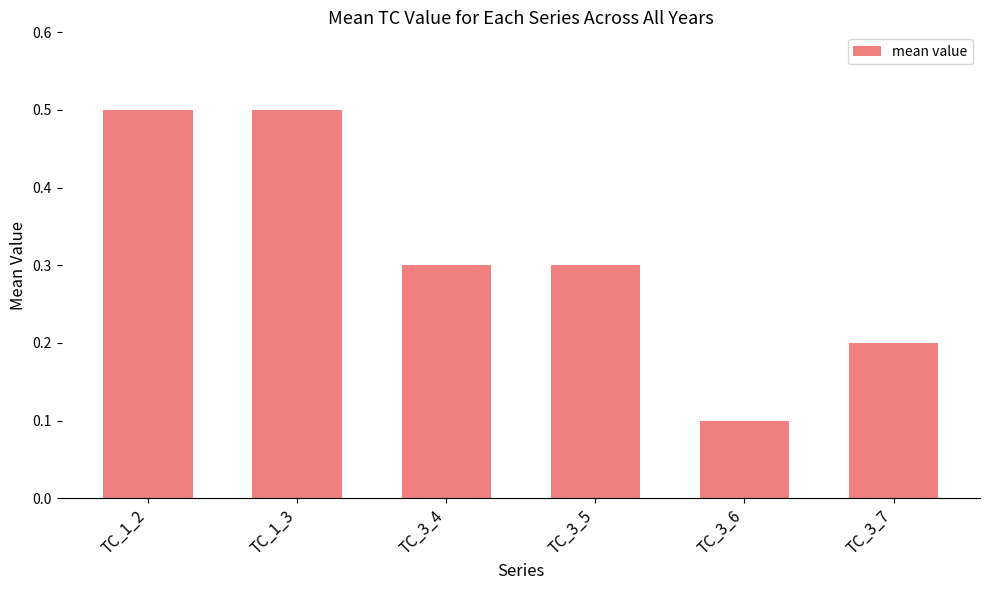

What is the label of the 5th bar from the left?

TC_3_6